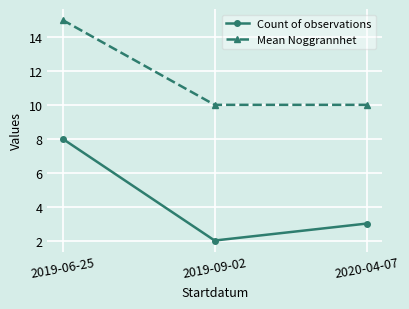

What is the maximum value for Count of observations?

8